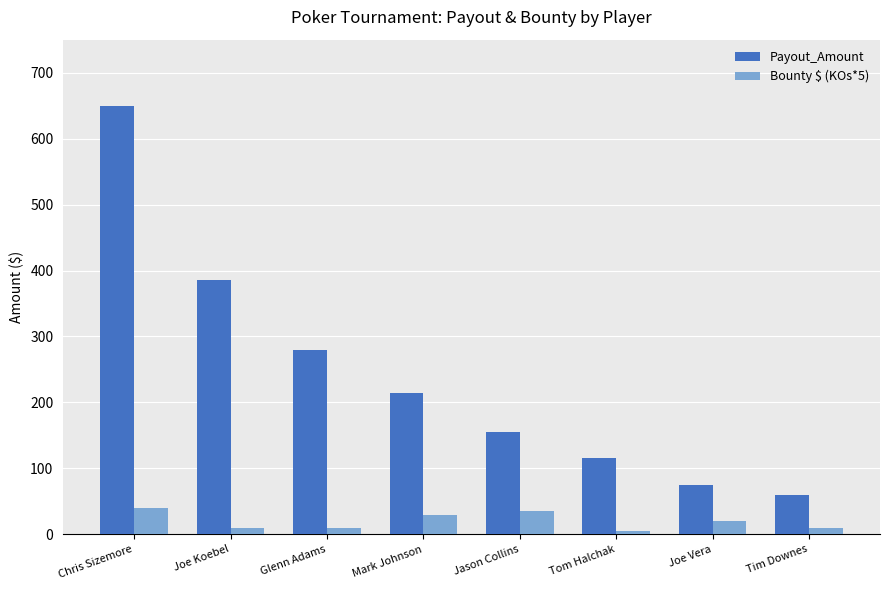

What is the sum of the Payout_Amount values at Joe Koebel and Tom Halchak?

500